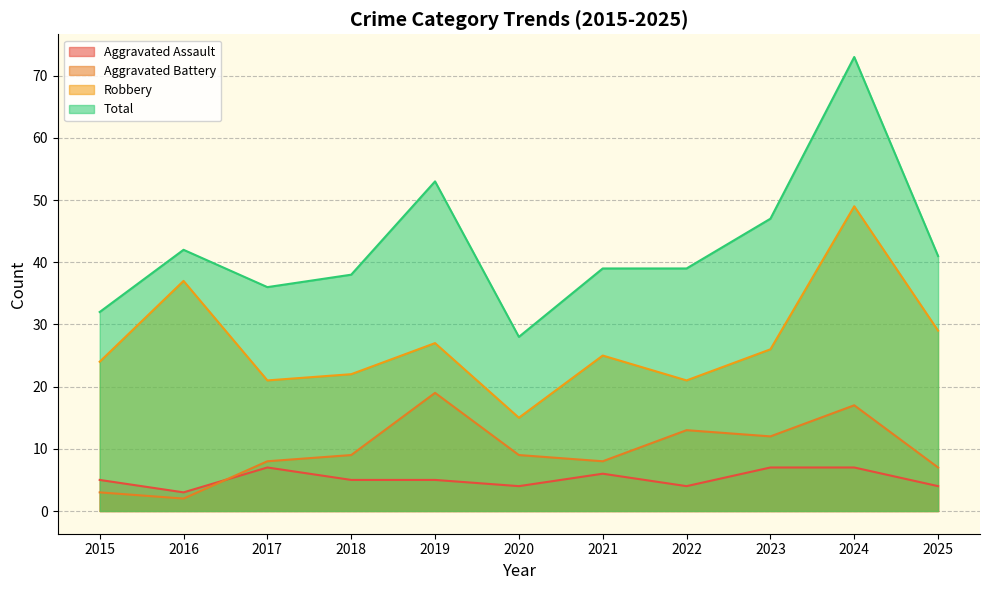

True or false: Total and Robbery intersect in this chart.

False